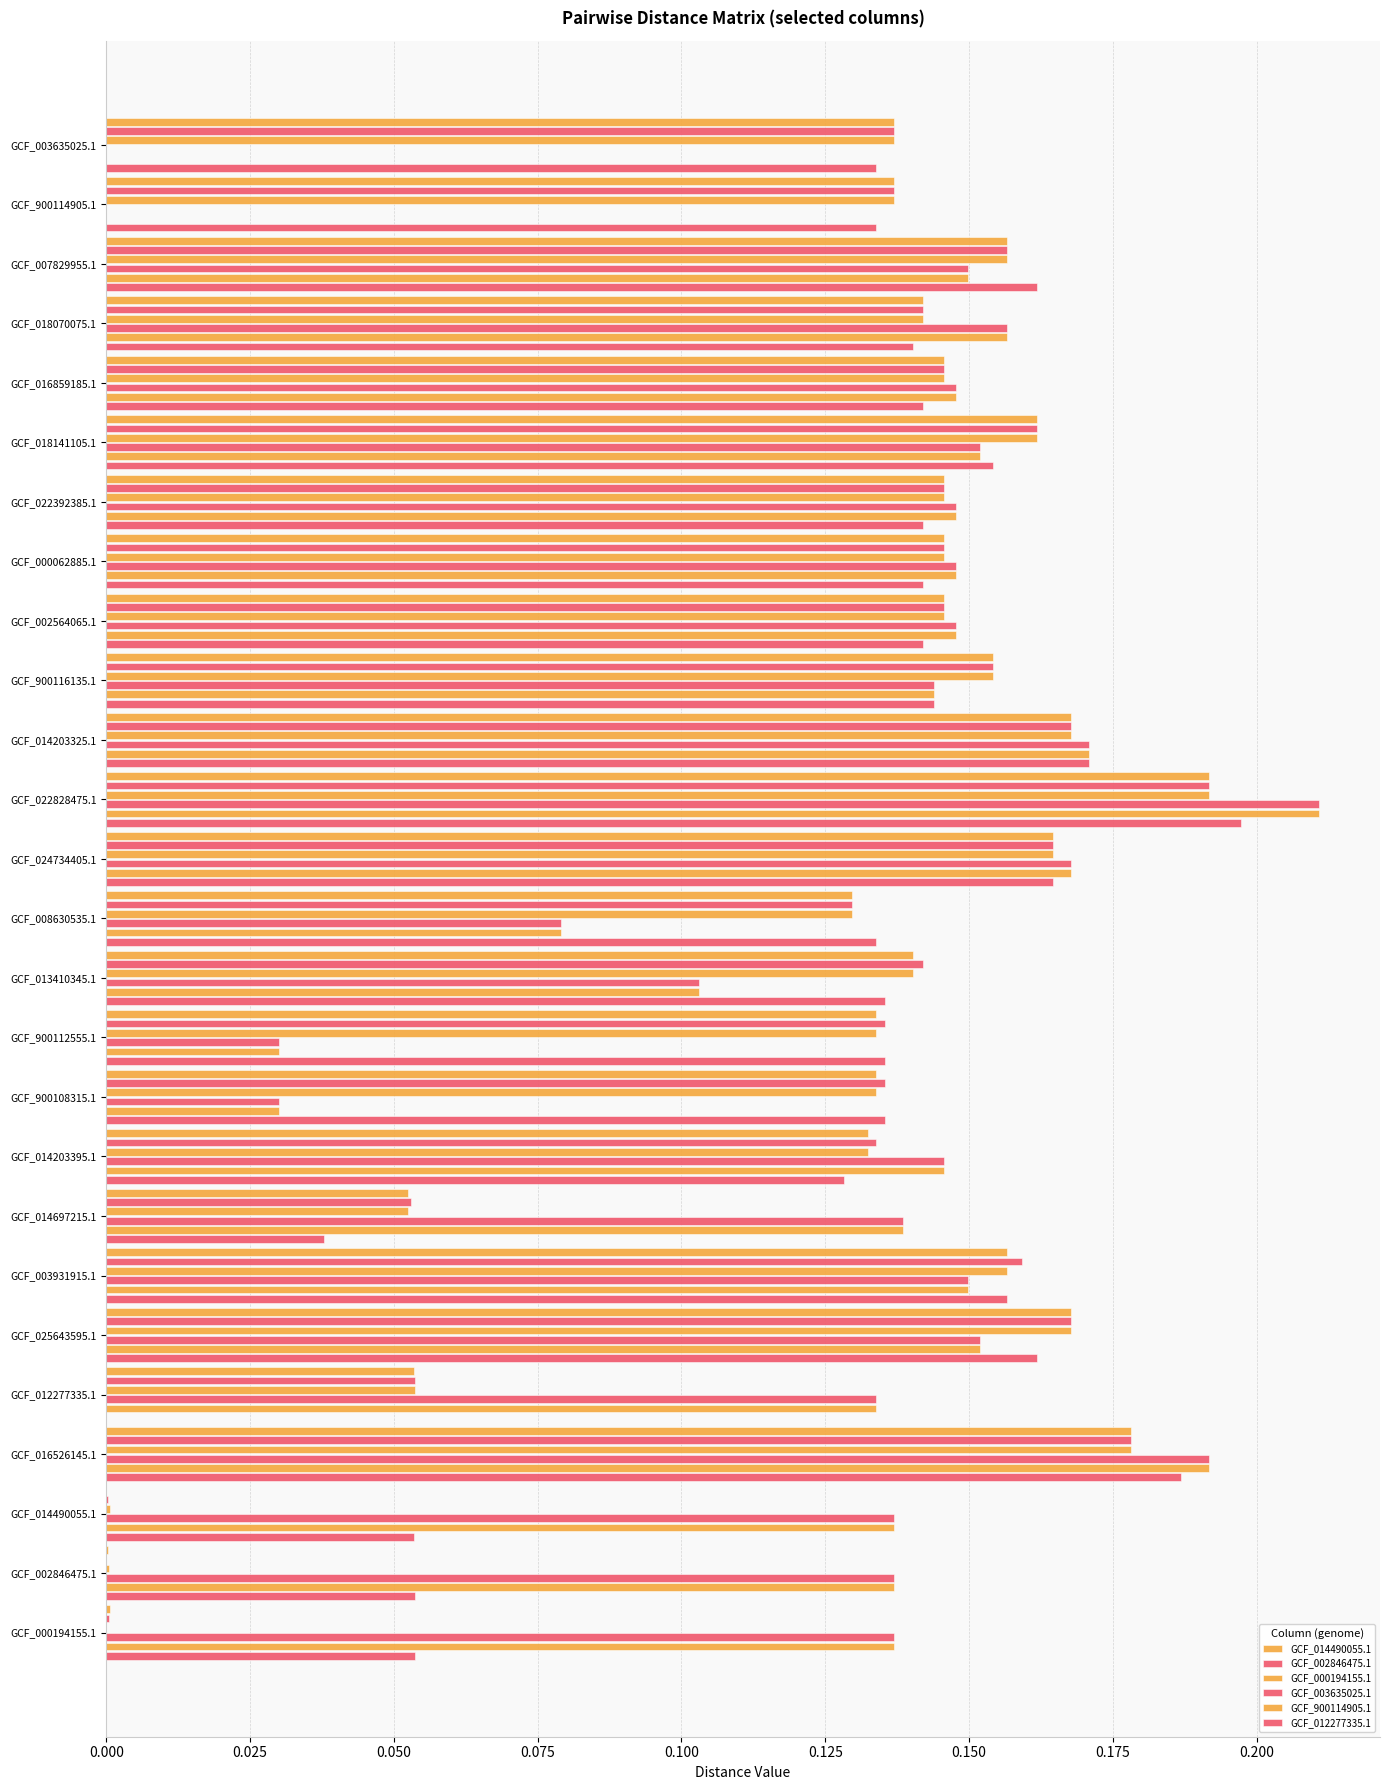

How many data points does each series have?

26